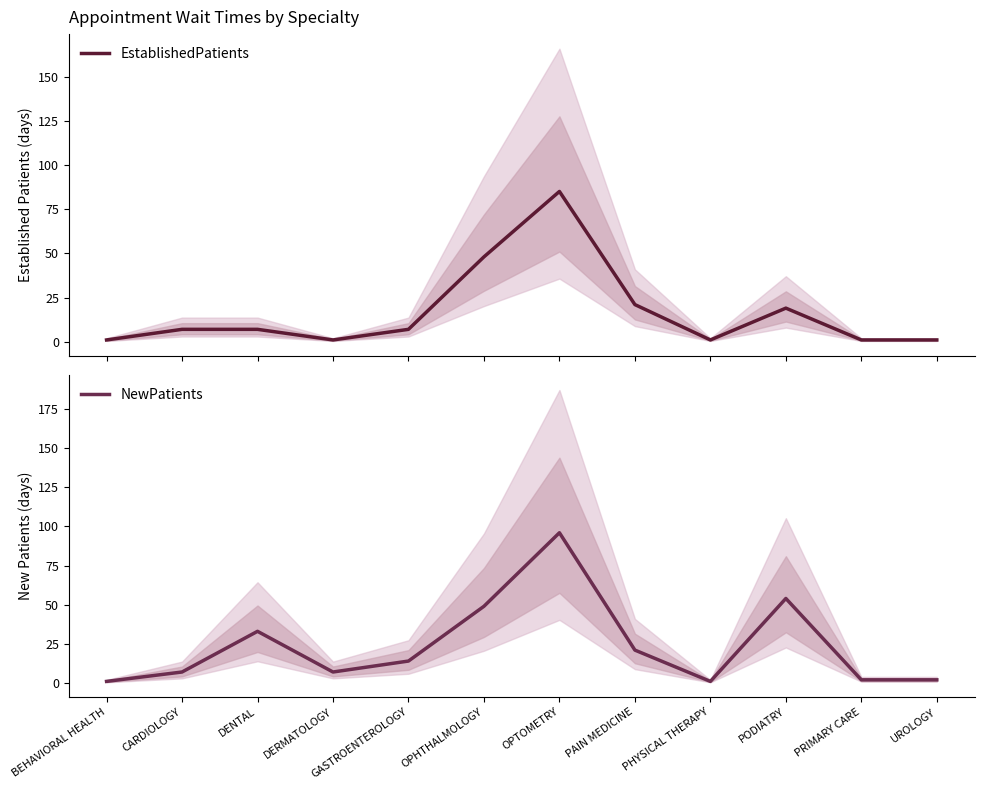

How many data points in EstablishedPatients are less than 7?

5